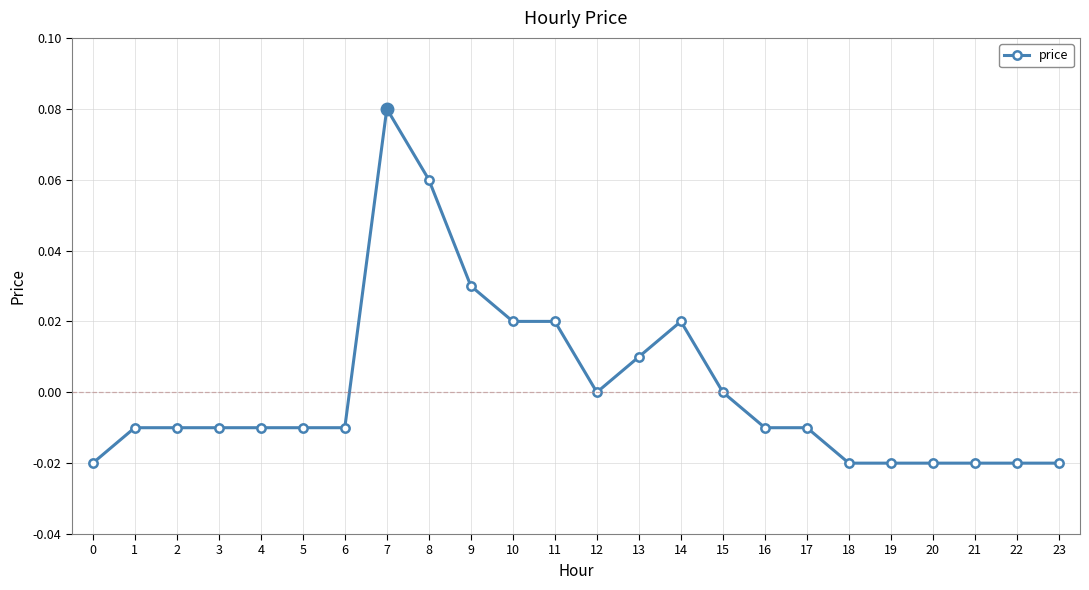

Which category has the highest value across all series?

7